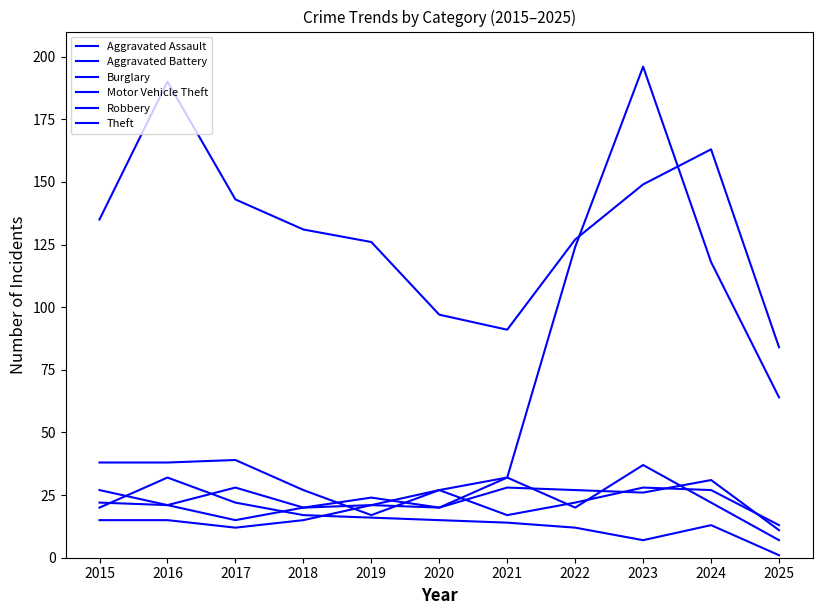

How many lines are shown in the chart?

6